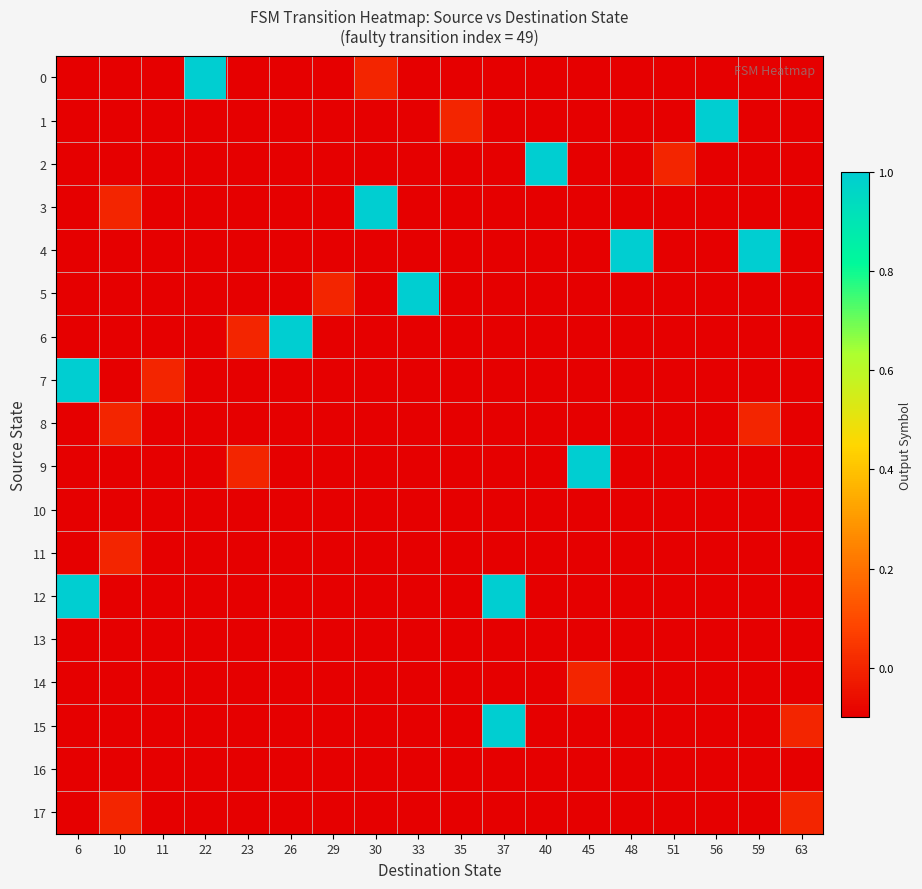

What is the total value across all series at 59?

-15